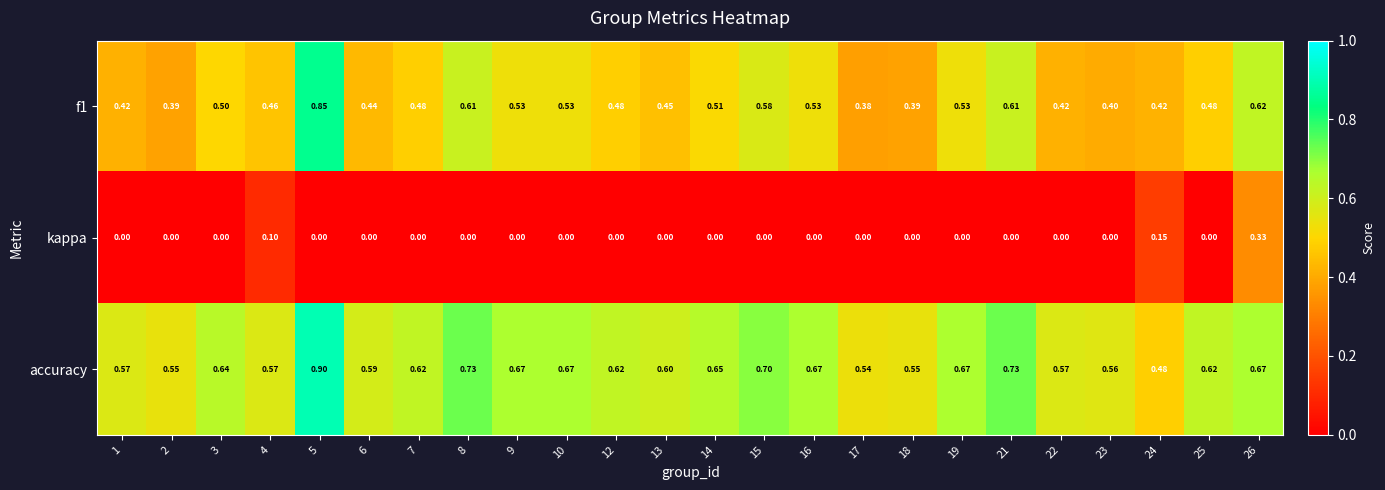

Is the value of accuracy at 7 greater than the value of kappa at 4?

Yes